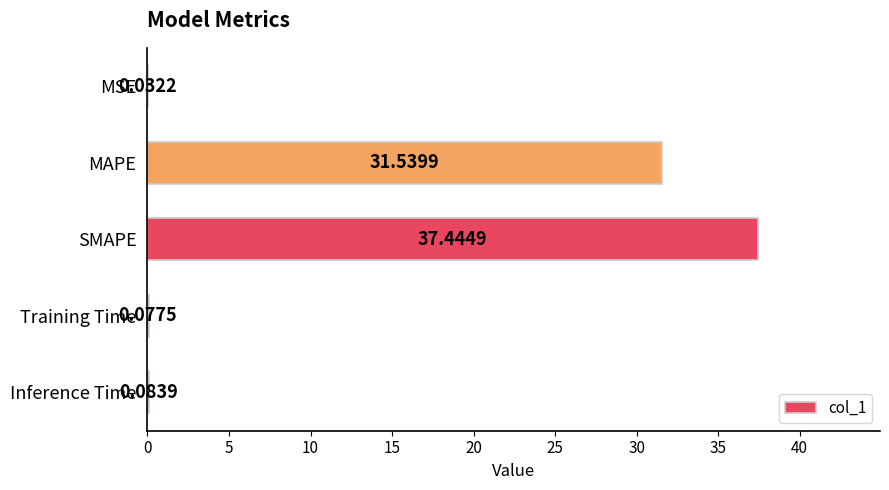

At which label is the value closest to 18?

MAPE